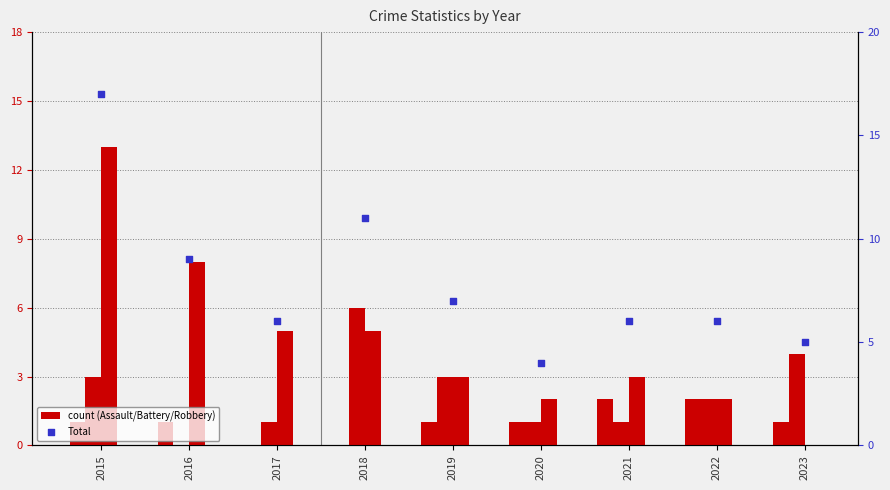

Which series reaches the maximum Y coordinate?

Total